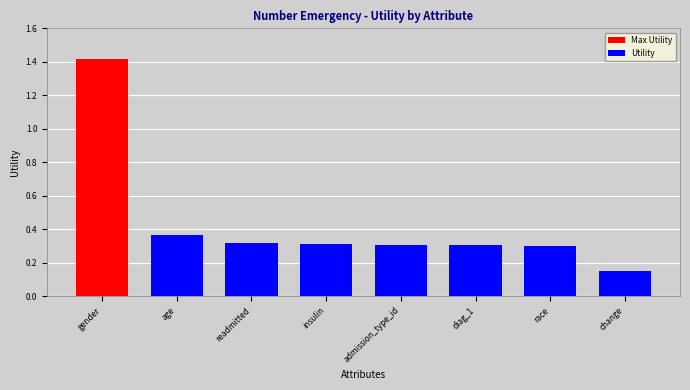

Which label corresponds to the smallest value in the chart?

change